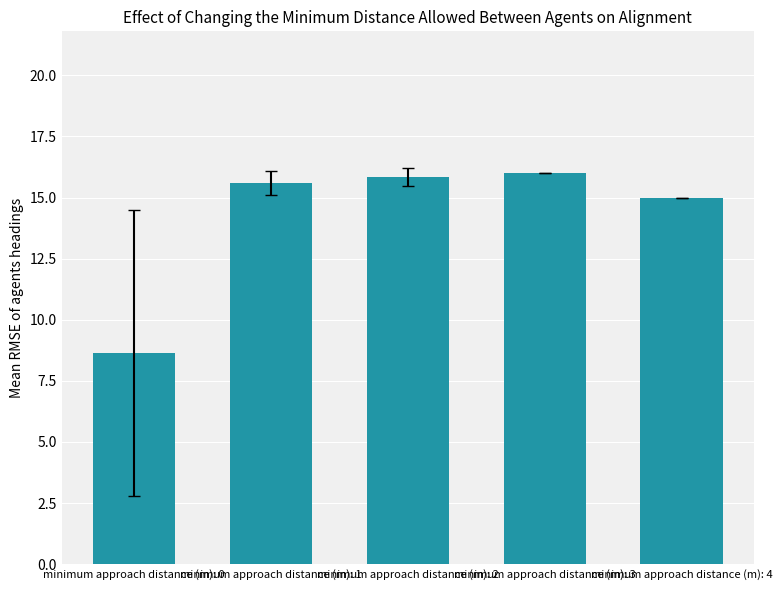

The chart shows a value of 5.6 at minimum approach distance (m): 0. True or false?

False